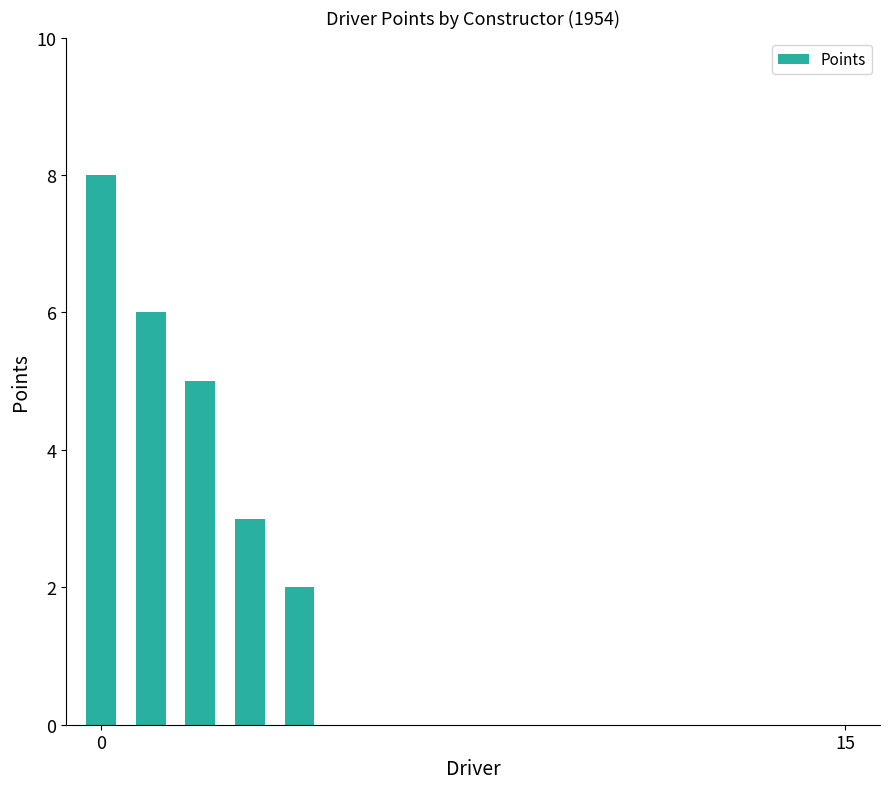

Count the values in the range 0 to 3.

13